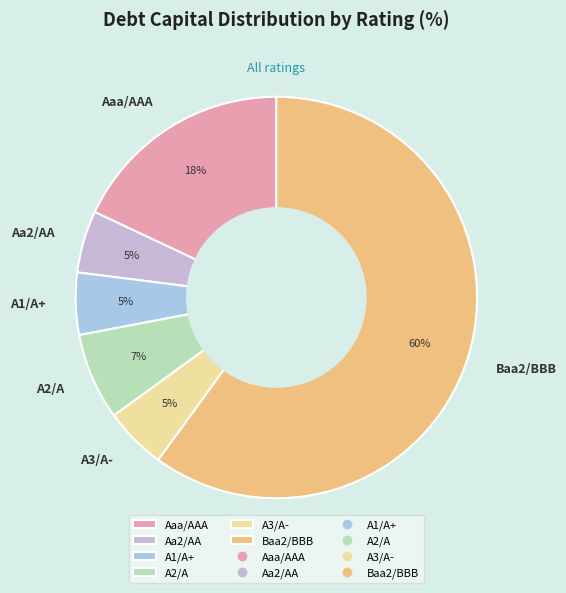

Which has a higher value, A2/A or Aa2/AA?

A2/A